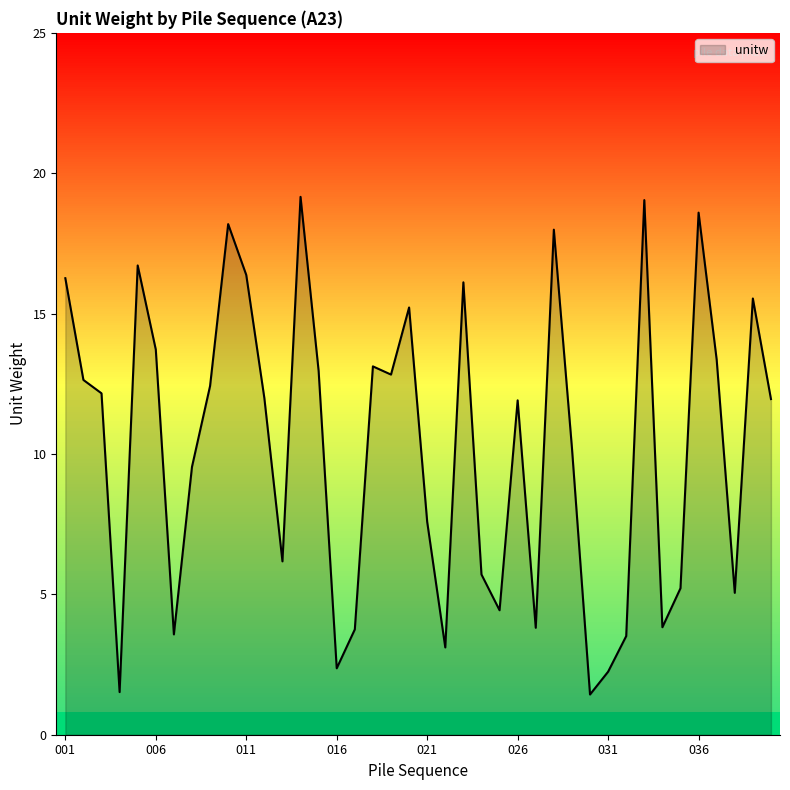

What is the smallest value displayed?

1.4